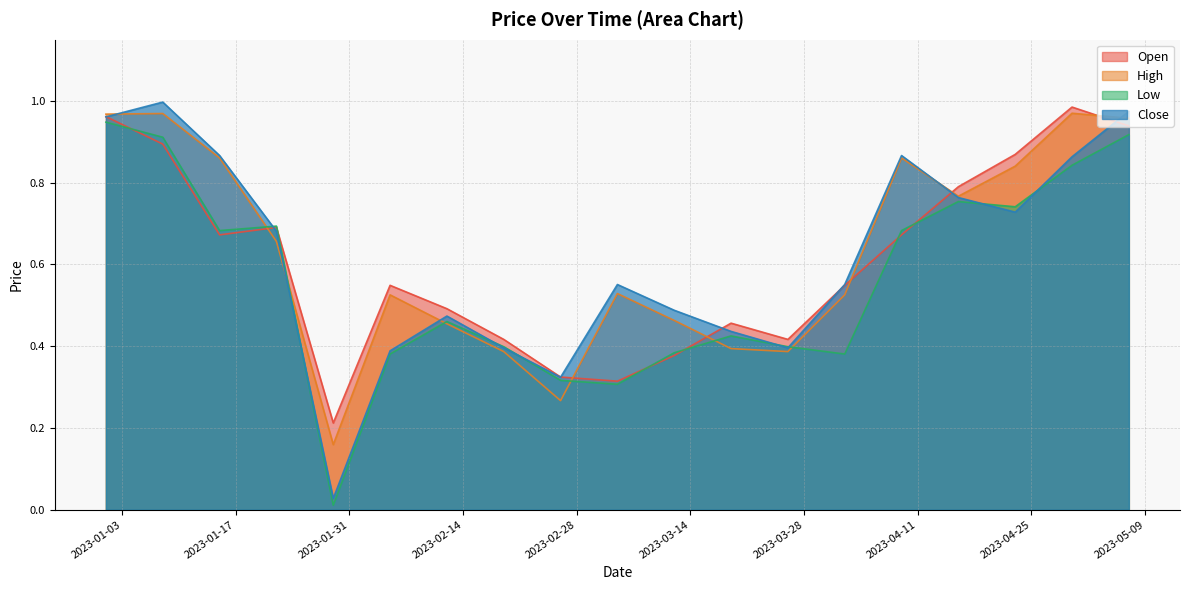

Reading left to right, extract all data points from this chart.

Open: 1.0	0.9	0.7	0.7	0.2	0.5	0.5	0.4	0.3	0.3	0.4	0.5	0.4	0.5	0.7	0.8	0.9	1.0	0.9
High: 1.0	1.0	0.9	0.7	0.2	0.5	0.5	0.4	0.3	0.5	0.5	0.4	0.4	0.5	0.9	0.8	0.8	1.0	1.0
Low: 0.9	0.9	0.7	0.7	0.0	0.4	0.5	0.4	0.3	0.3	0.4	0.4	0.4	0.4	0.7	0.8	0.7	0.8	0.9
Close: 1.0	1.0	0.9	0.7	0.0	0.4	0.5	0.4	0.3	0.6	0.5	0.4	0.4	0.6	0.9	0.8	0.7	0.9	1.0